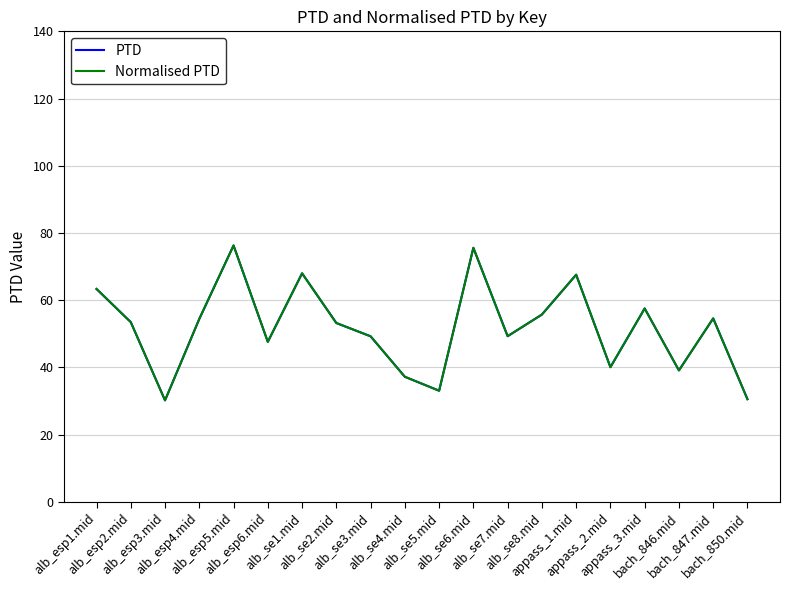

Does the chart have visible grid lines?

Yes